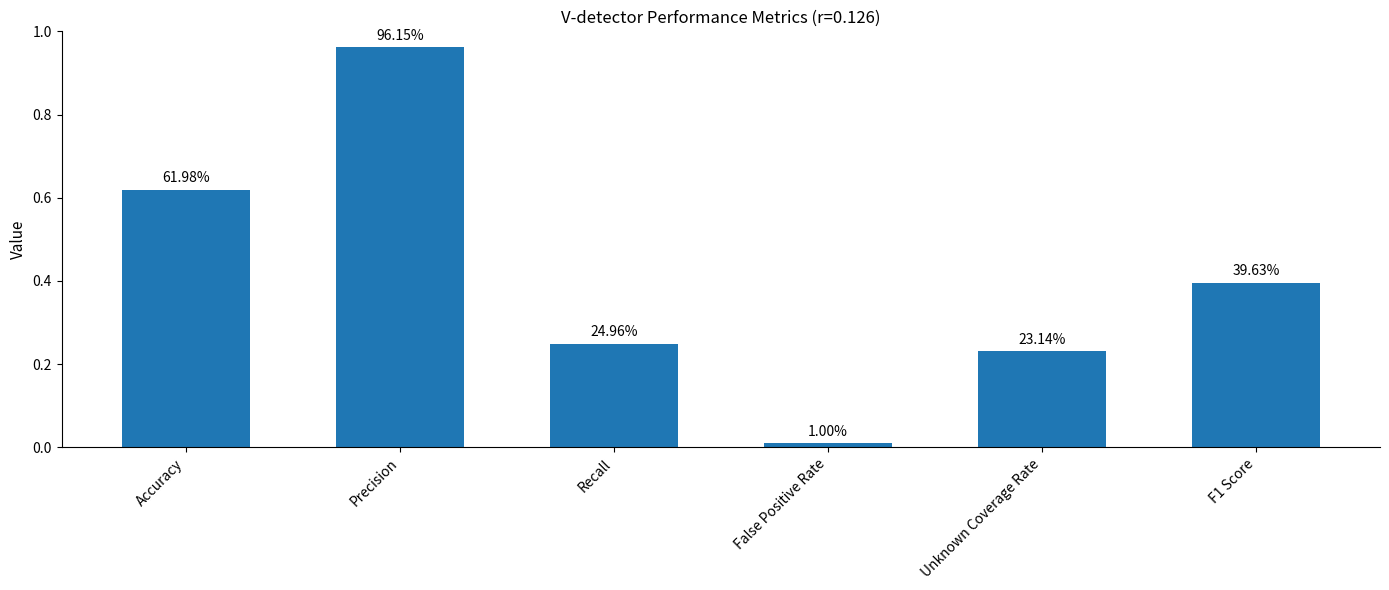

Where is the data nearest to the value 0?

False Positive Rate